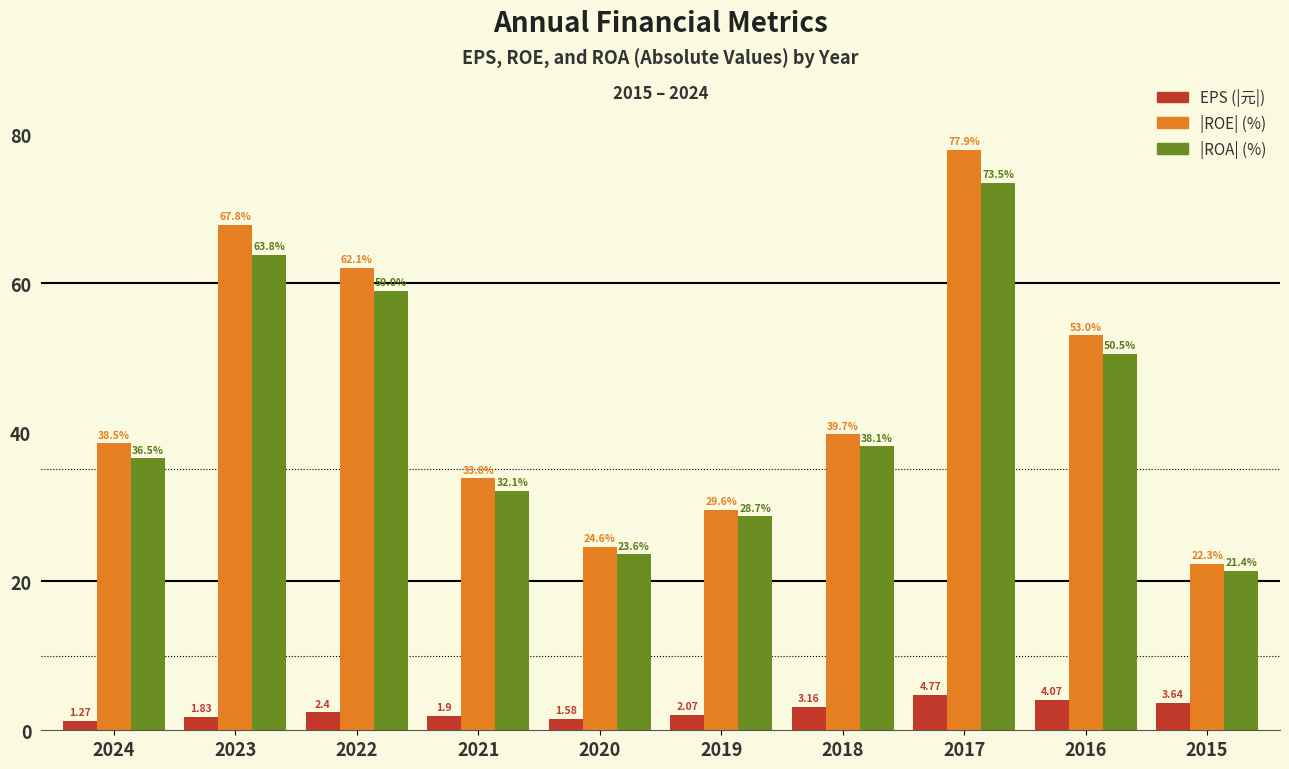

What is the total value across all series at 2022?

123.5